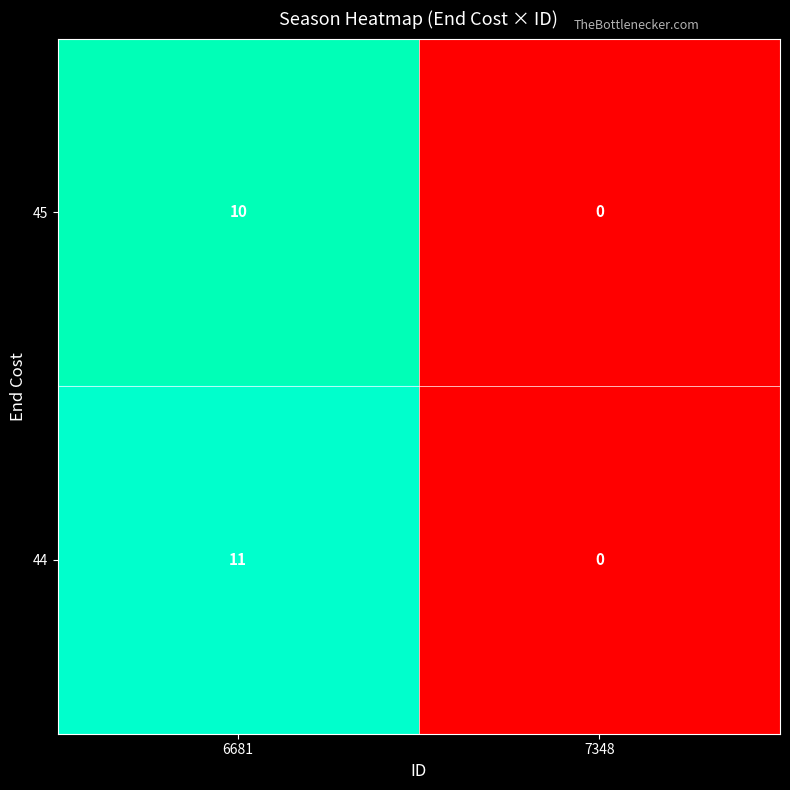

Which series has the largest total across all categories?

44